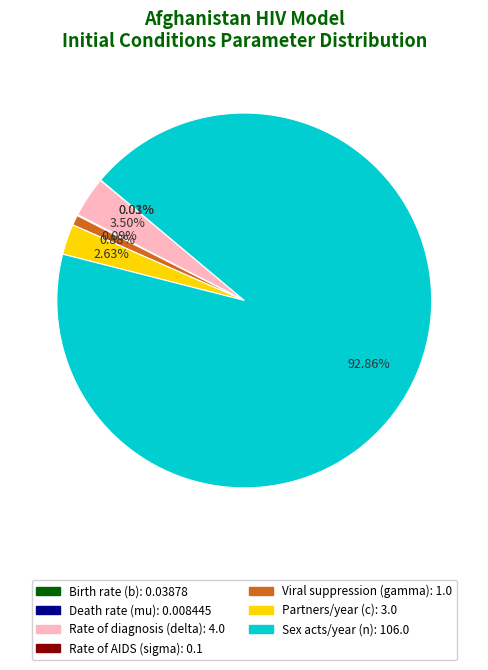

Is there any slice that represents more than half of the pie?

Yes